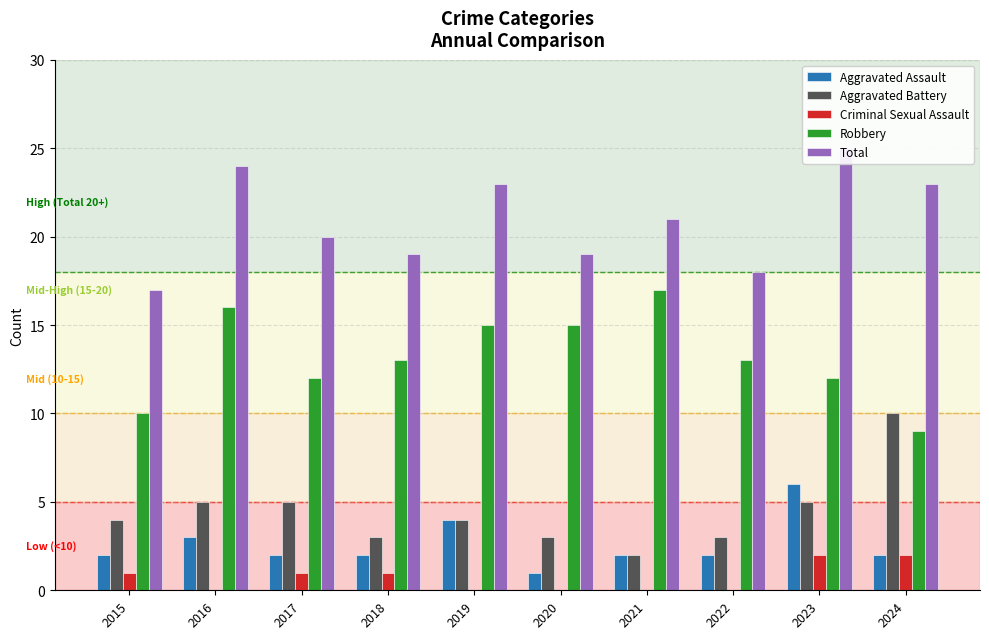

Is the value of Aggravated Assault at 2019 greater than the value of Robbery at 2015?

No